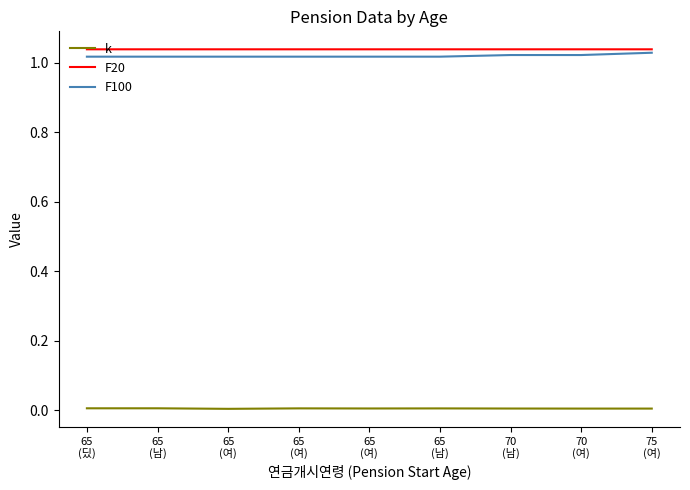

Which has a higher value, 65
(남) or 75
(여)?

65
(남)